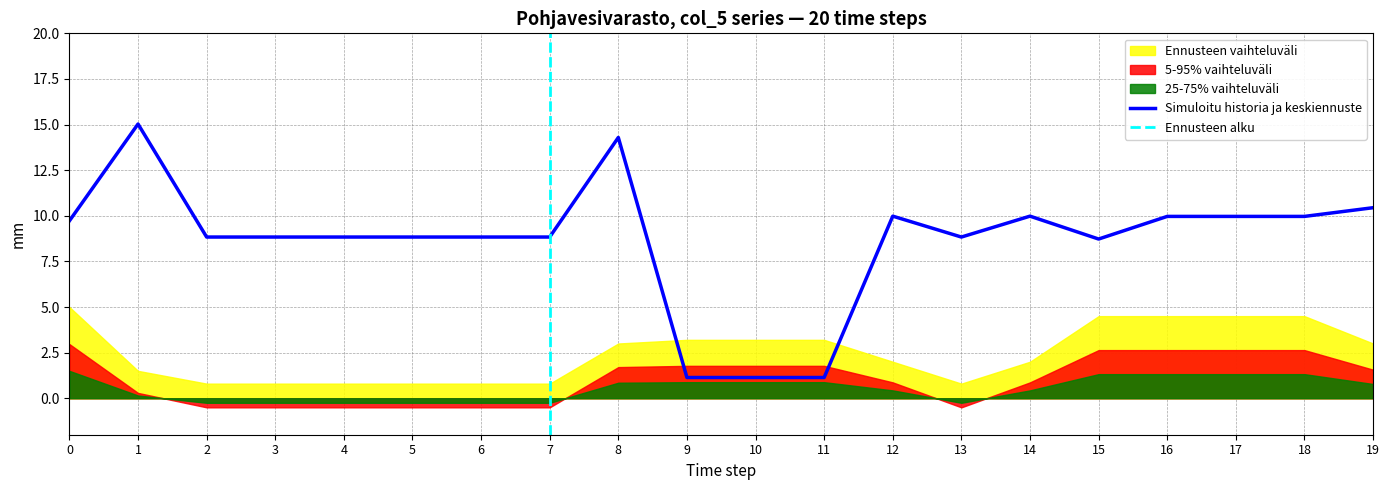

List the series in order of their peak value, lowest first.

25-75% vaihteluväli, 5-95% vaihteluväli, Ennusteen vaihteluväli, Simuloitu historia ja keskiennuste